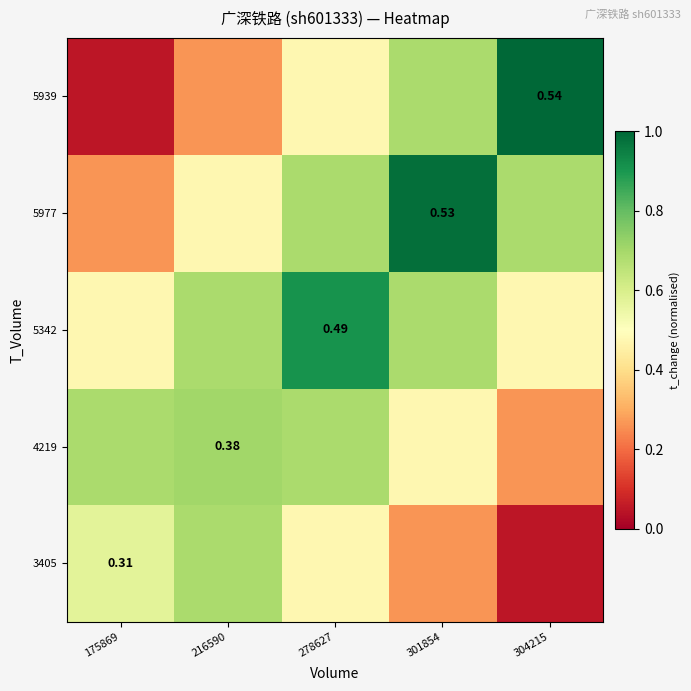

At 175869, list the series in order from largest to smallest.

4219, 3405, 5342, 5977, 5939